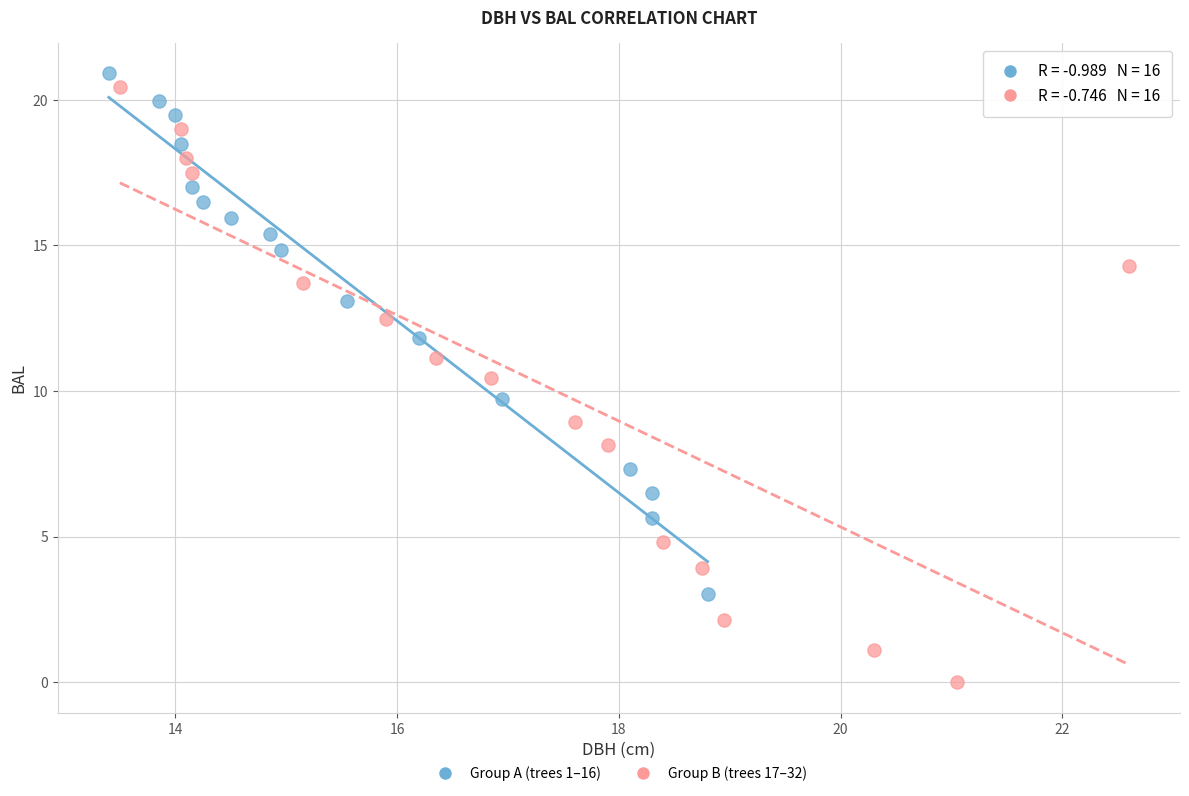

Which series reaches the minimum Y coordinate?

Group B (trees 17–32)